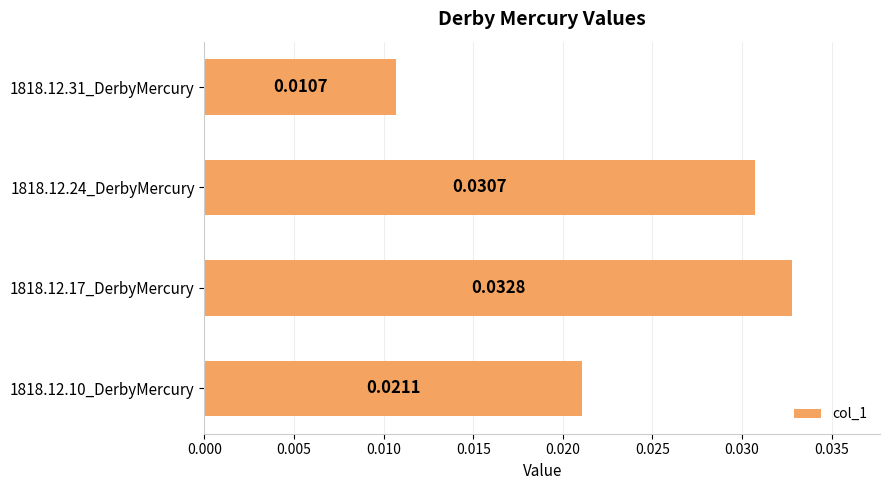

Rank the categories by value from highest to lowest.

1818.12.17_DerbyMercury, 1818.12.24_DerbyMercury, 1818.12.10_DerbyMercury, 1818.12.31_DerbyMercury